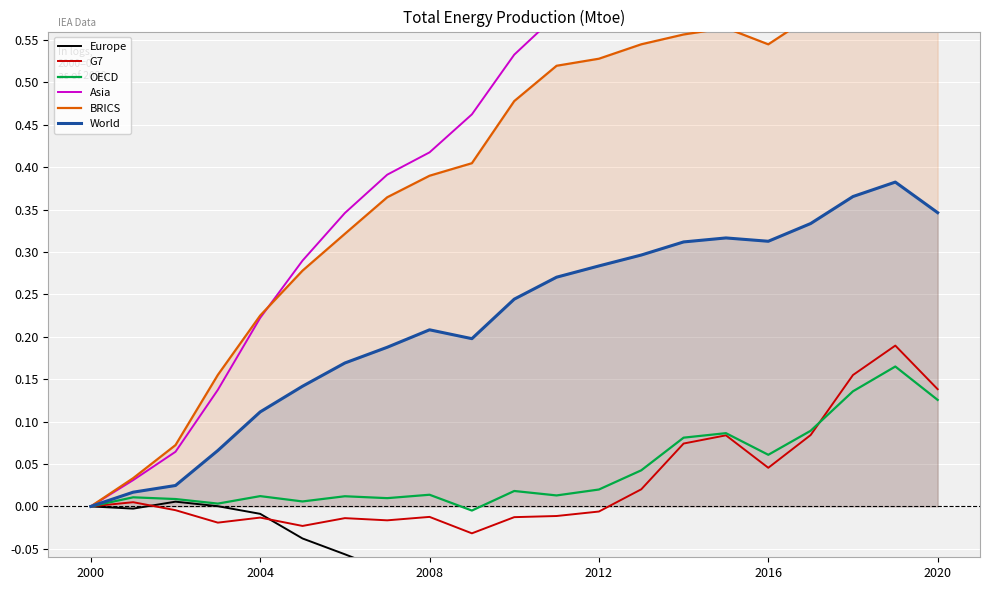

At how many categories does at least one series exceed 0?

20